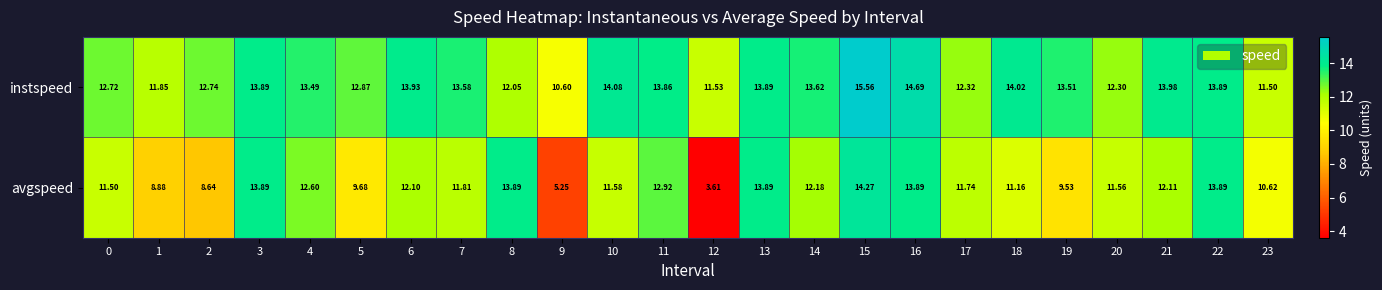

Which series changed the most between 0 and 8?

avgspeed